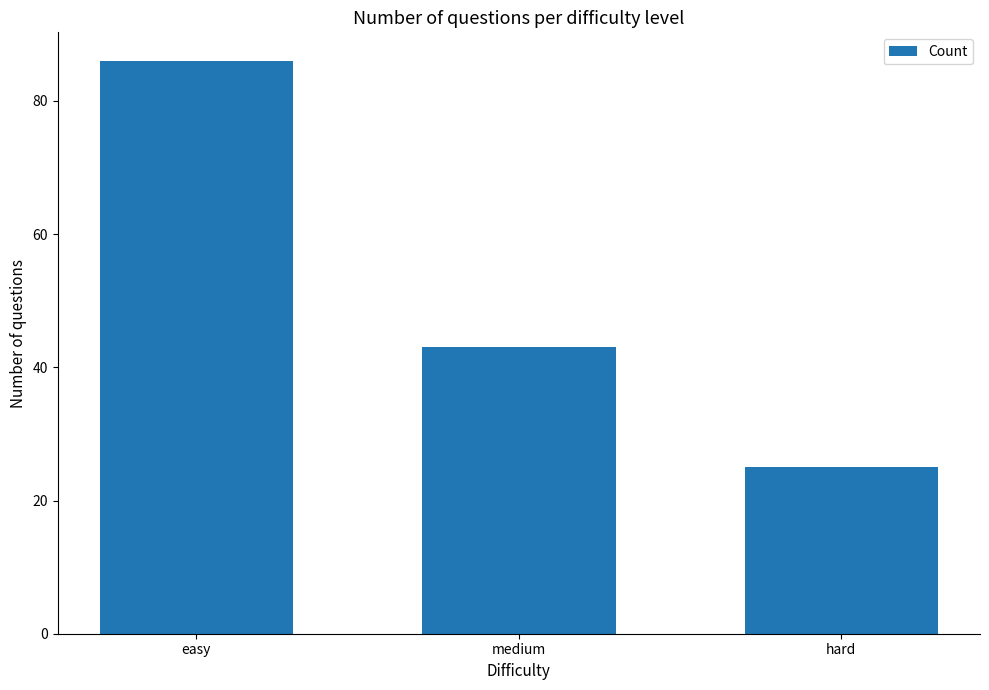

What is the difference between the values at easy and medium?

43